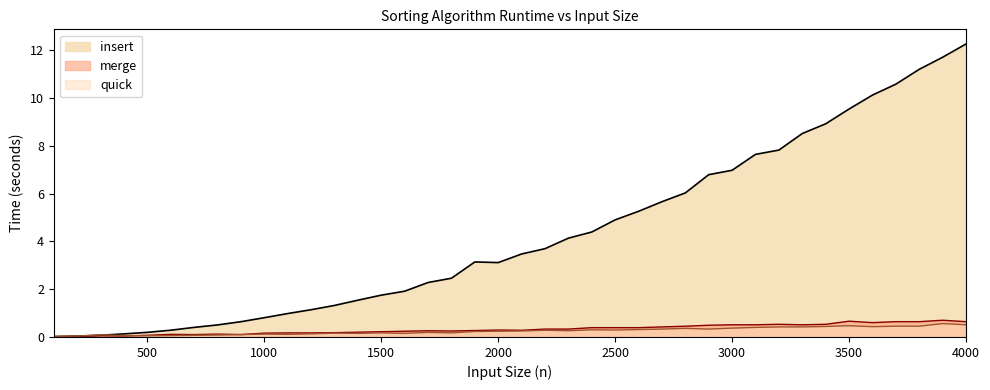

What is the sum of the merge values at 2400 and 3300?

0.9